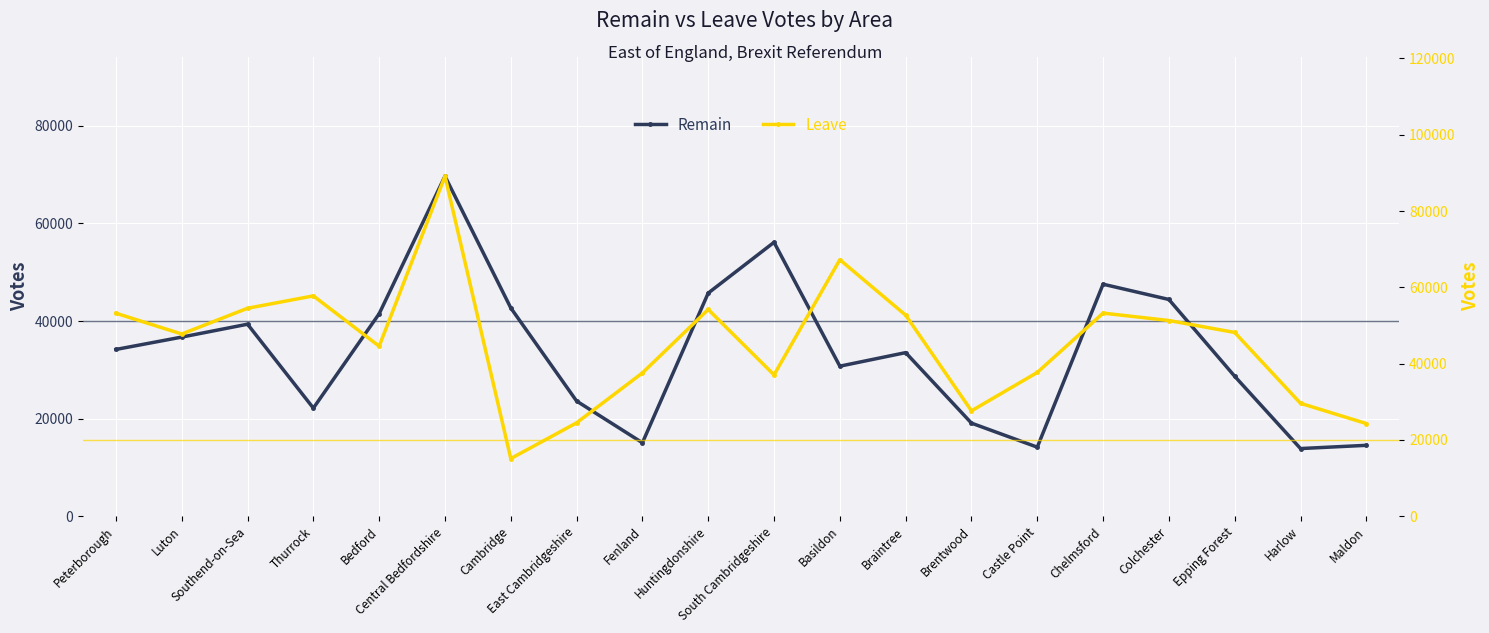

Which has a higher value, Luton or Fenland?

Luton